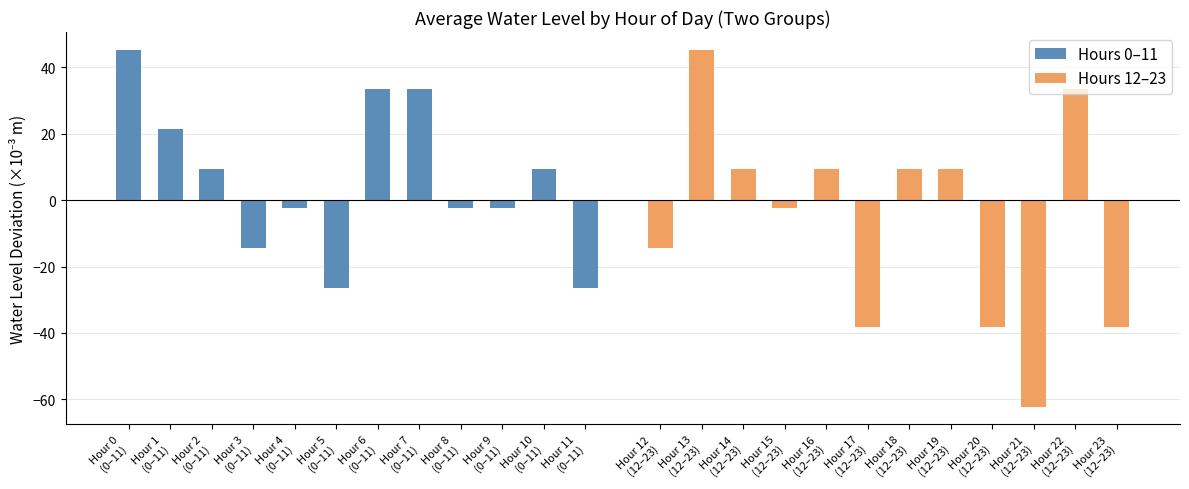

How many data points does each series have?

12